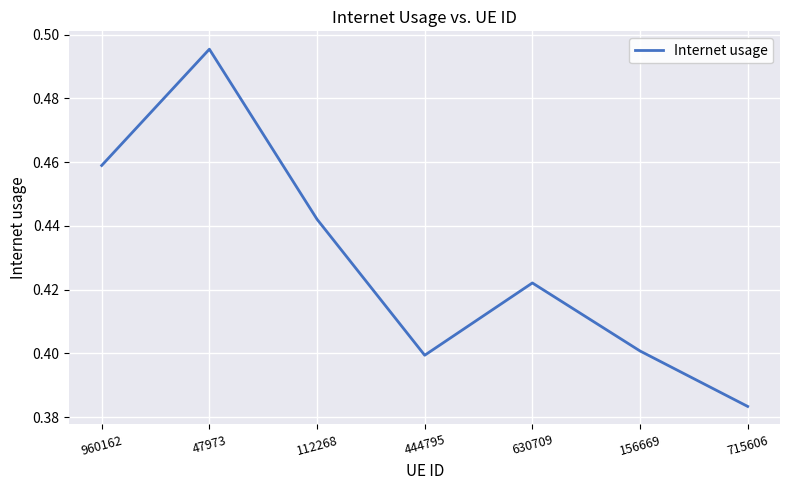

The value at 156669 is 0.4. True or false?

True